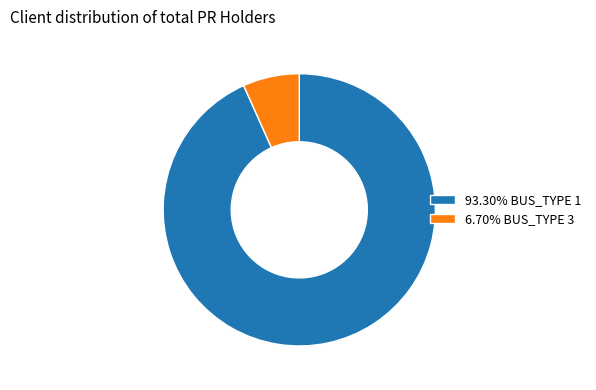

Does any single category account for the majority?

Yes